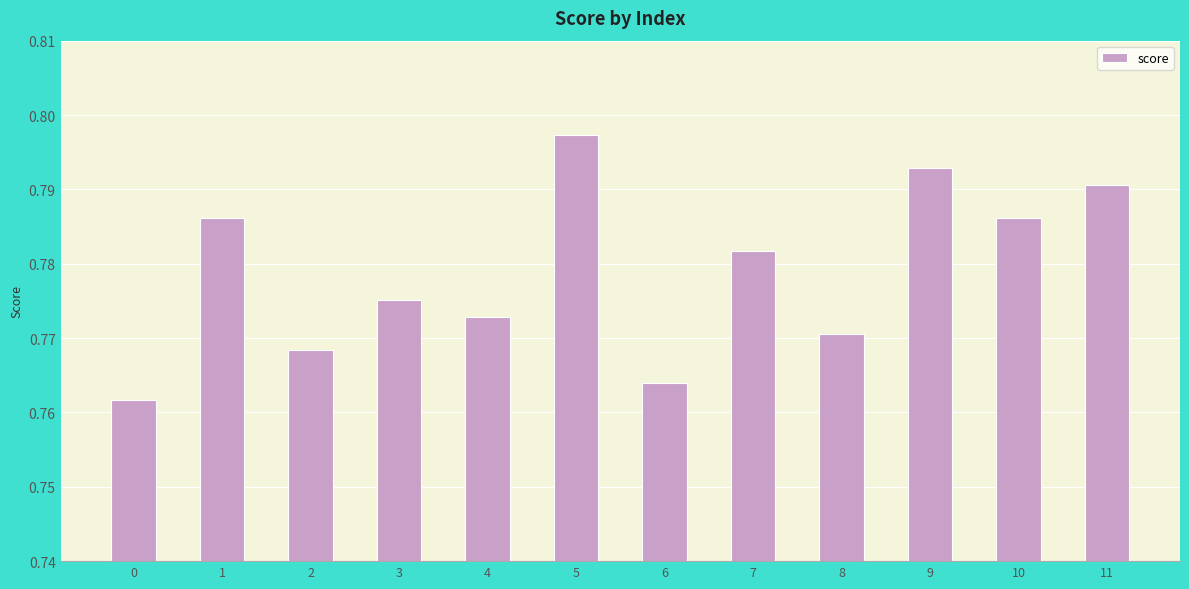

Is it true that the value at 1 is 0.2?

False